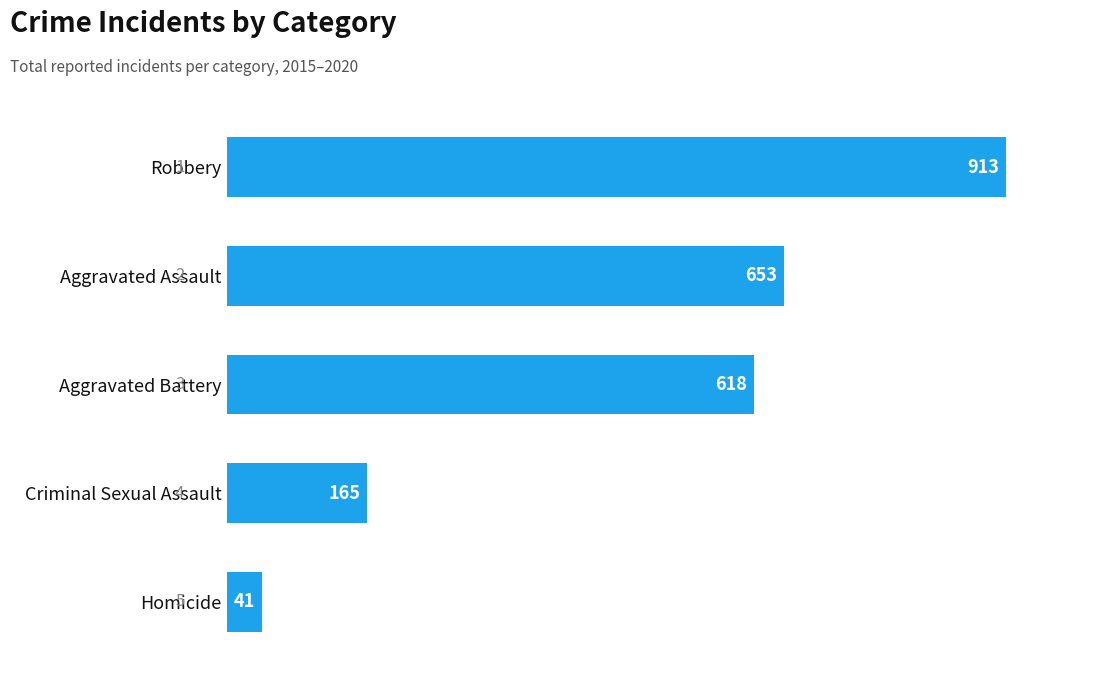

How many values are below 618?

2